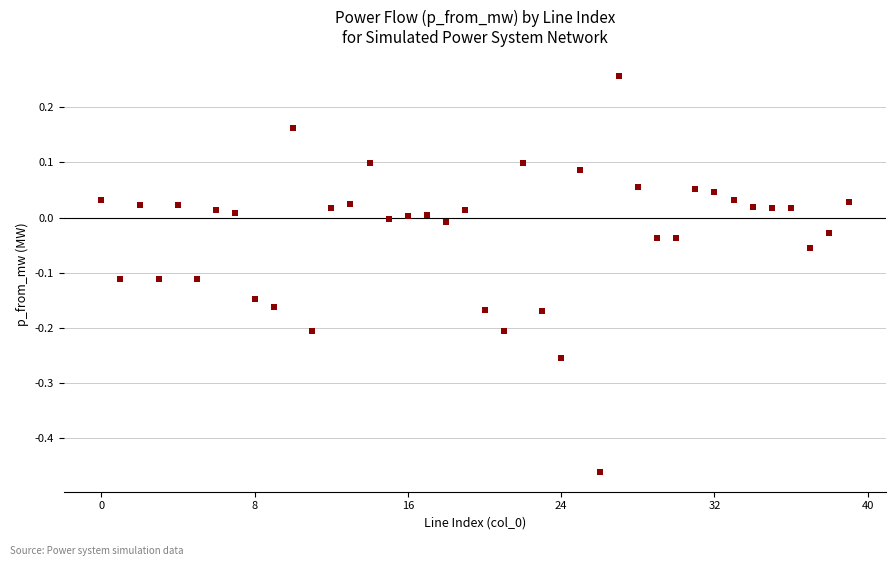

What is the range of Y values (max minus min)?

0.7